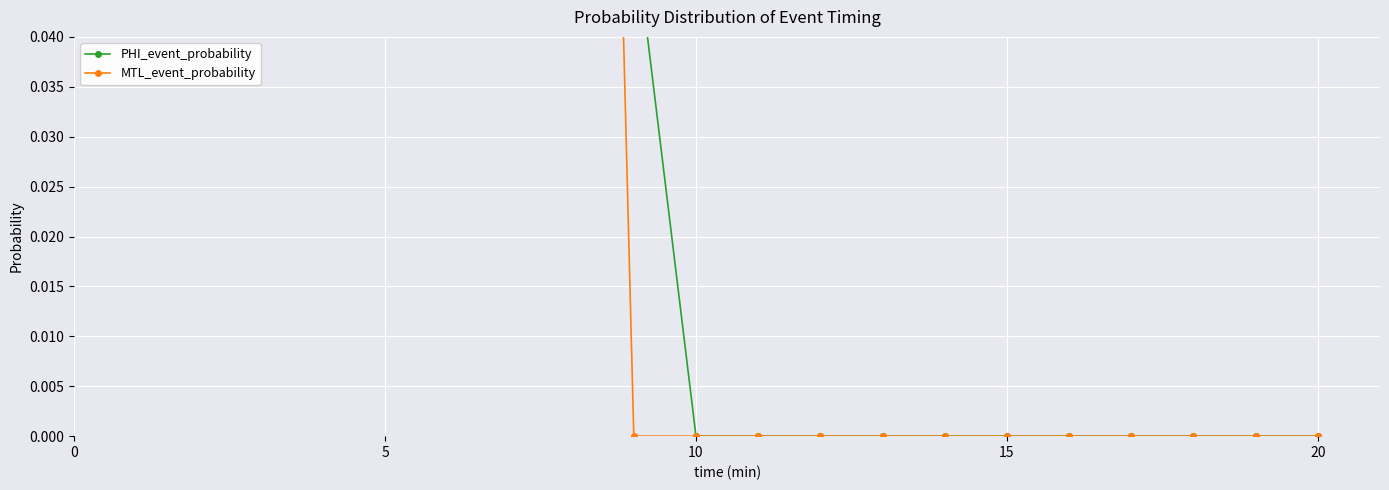

List the series in order of their peak value, lowest first.

PHI_event_probability, MTL_event_probability